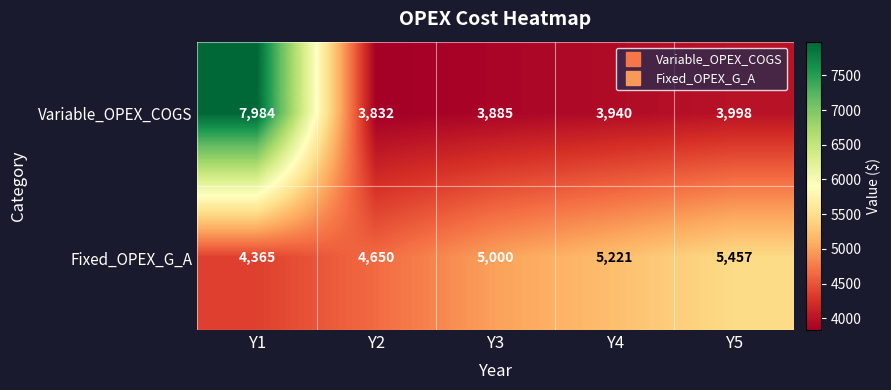

Between Y3 and Y5, which series saw the biggest shift?

Fixed_OPEX_G_A